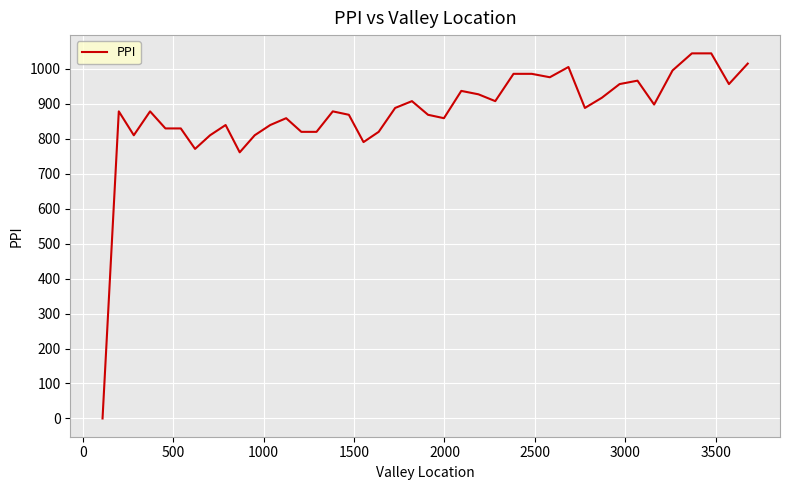

How many values exceed 878?

22